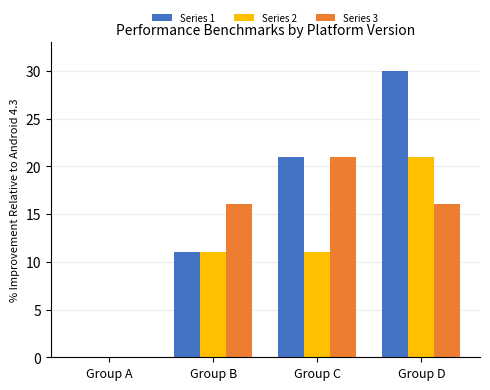

What is the total value across all series at Group D?

67